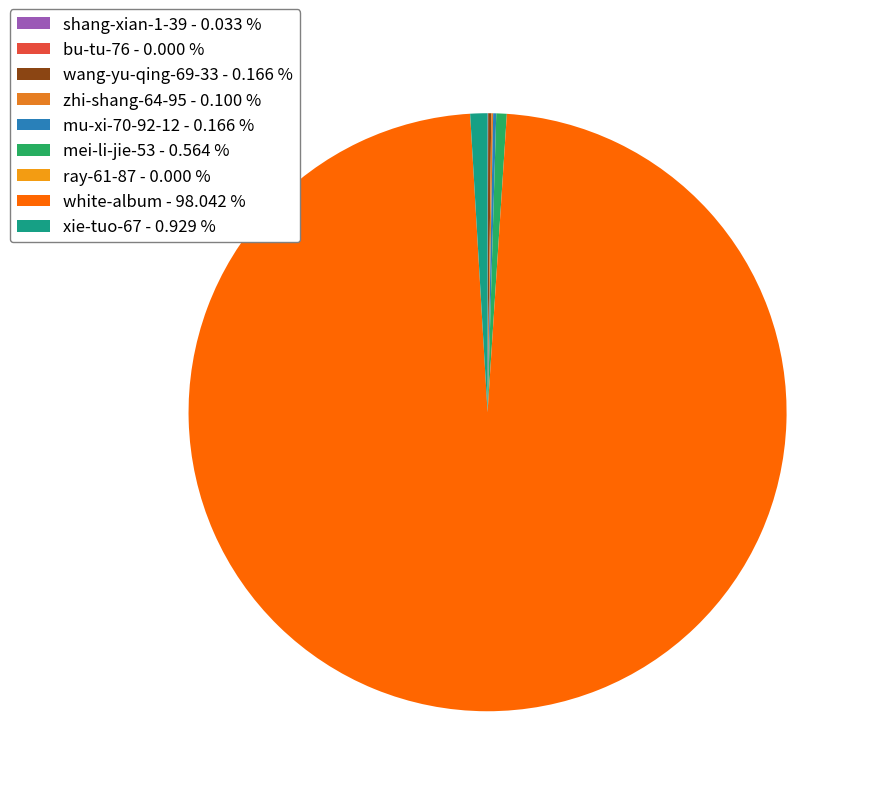

Approximately how many times larger is the value at wang-yu-qing-69-33 compared to mu-xi-70-92-12?

1.0